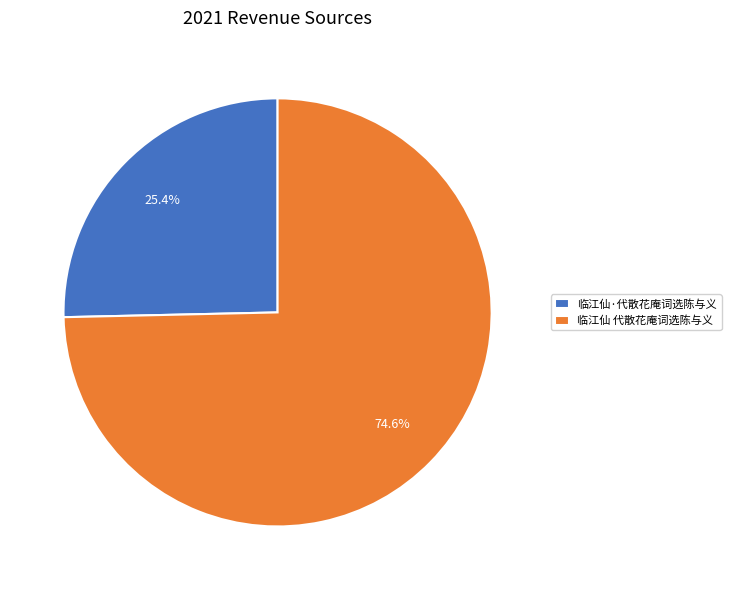

What is the total percentage of 临江仙 代散花庵词选陈与义 and 临江仙·代散花庵词选陈与义?

100.0%